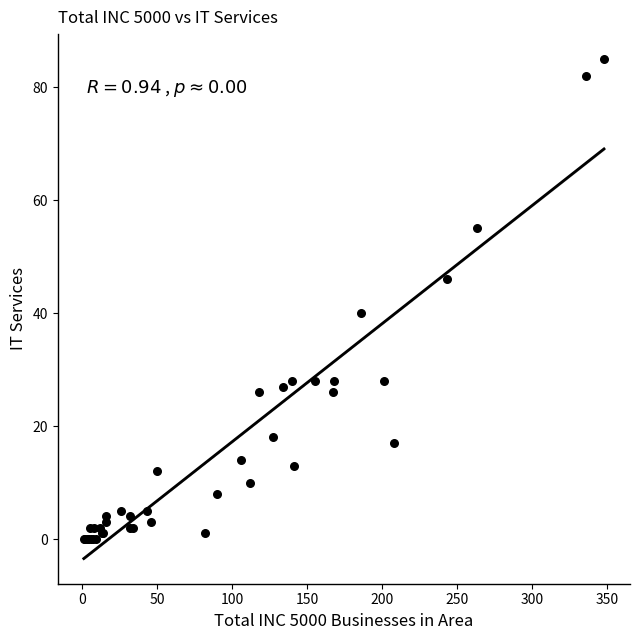

What Y value in the scatter plot is closest to 42?

40